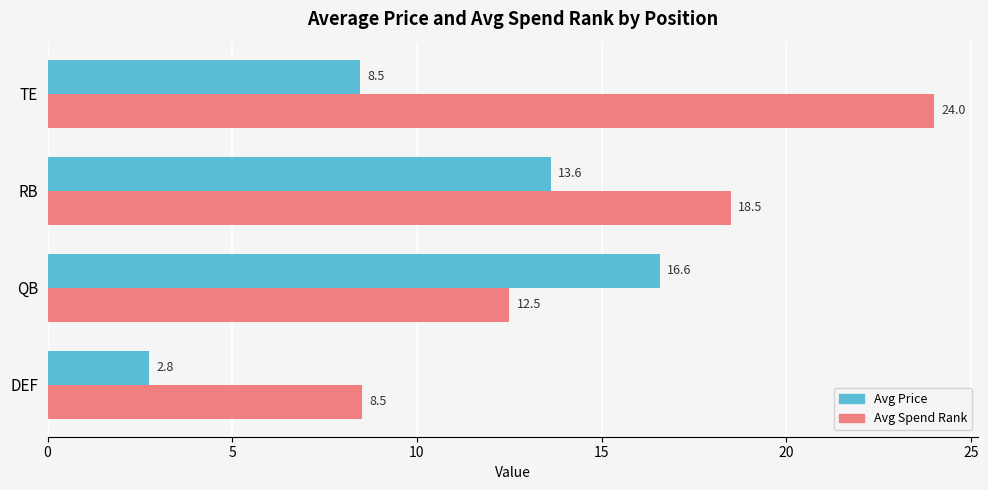

Which series has the largest range (max minus min)?

Avg Spend Rank